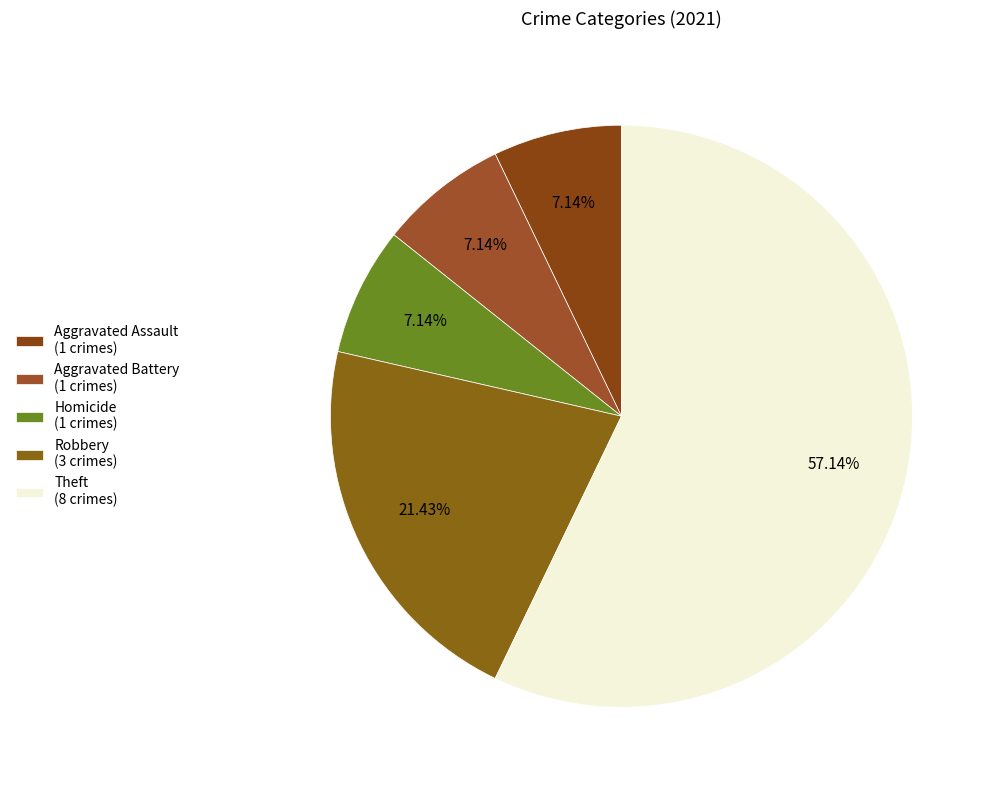

How many segments does this pie chart have?

5